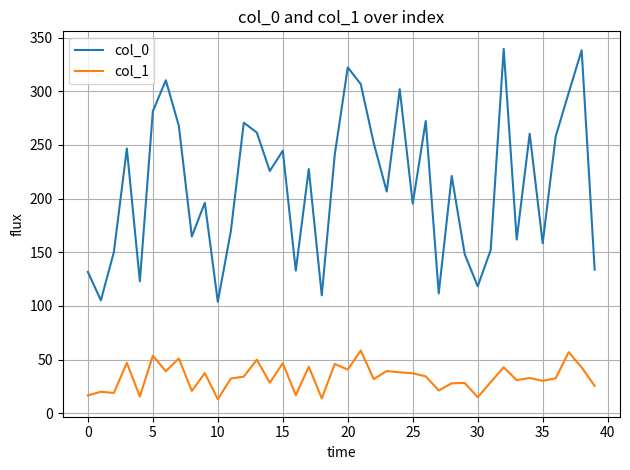

Which series has the widest spread of values?

col_0